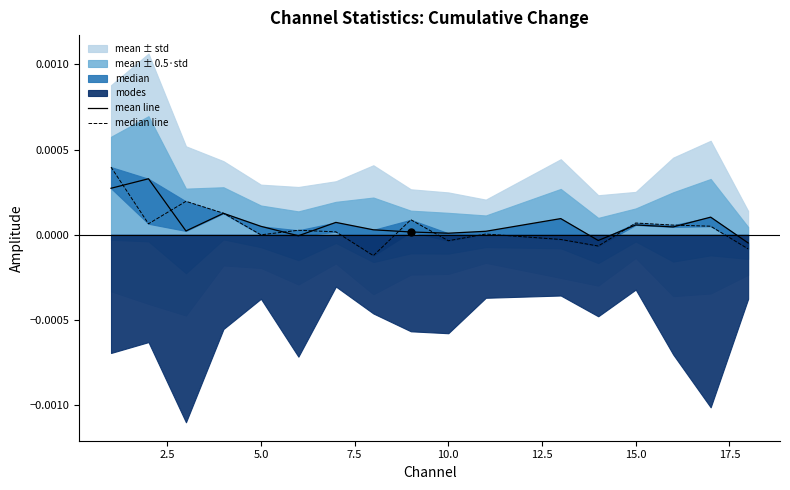

At how many categories does at least one series exceed 0?

15